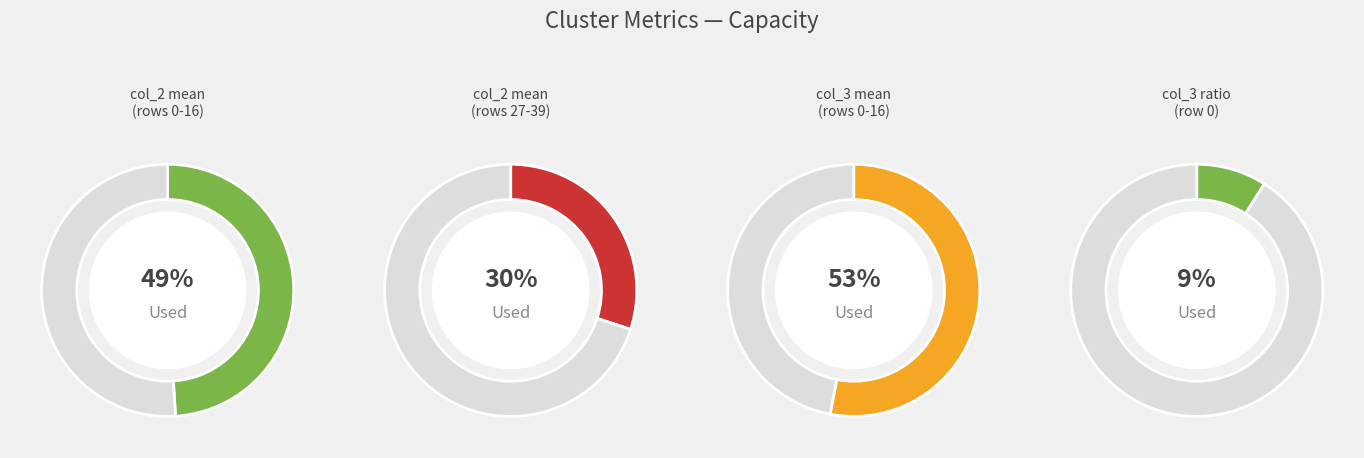

True or false: 5 accounts for 20% of the total.

False